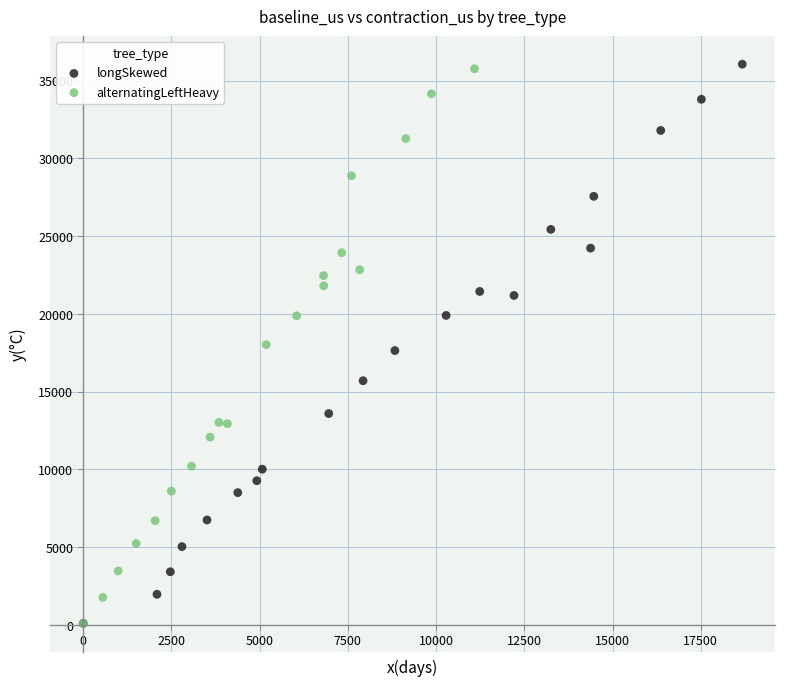

Which series has the largest Y range (max minus min)?

longSkewed